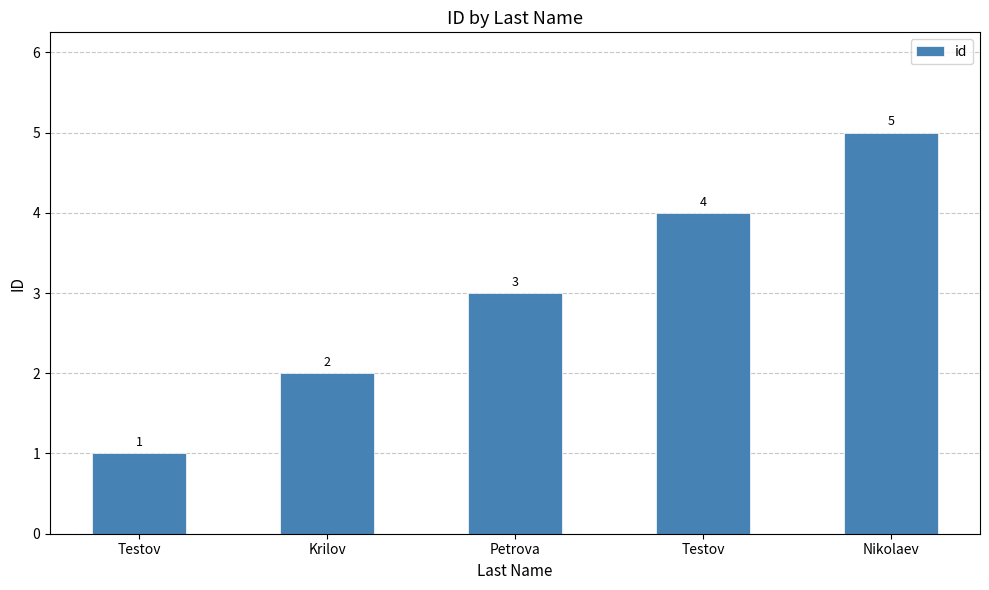

What is the difference between the values at Nikolaev and Testov?

4